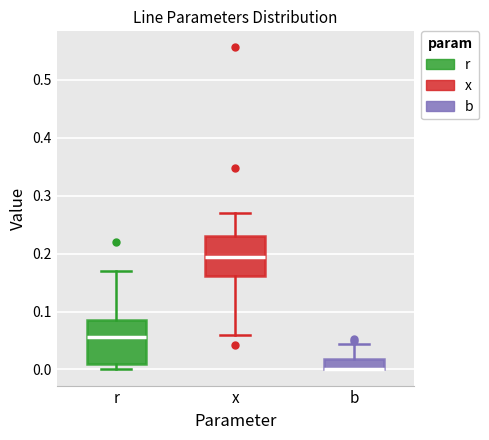

Reading left to right, transcribe this box plot: for each box, give where its median line is, the range the box spans, and where its two whiskers end, as read against the y-axis. The values are not printed on the chart, so give them approximately, as read against the axis.

r: median 0.06, box 0.01 to 0.09, whiskers 0.00 to 0.17
x: median 0.20, box 0.16 to 0.23, whiskers 0.06 to 0.27
b: median 0.00 (drawn on the box's lower edge), box 0.00 to 0.02, whiskers 0.00 to 0.04